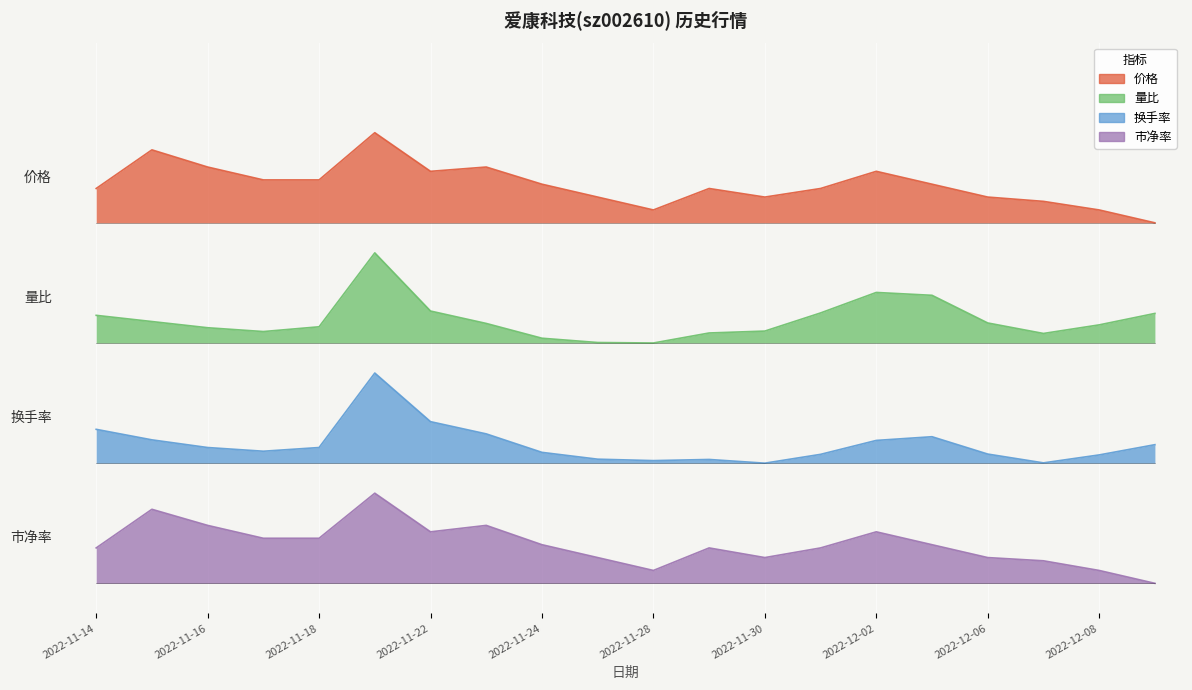

Reading left to right, what are all the values shown in this chart?

价格: 2022-11-14=13.1	2022-11-15=14.4	2022-11-16=13.9	2022-11-17=13.4	2022-11-18=13.4	2022-11-21=15.0	2022-11-22=13.7	2022-11-23=13.9	2022-11-24=13.3	2022-11-25=12.9	2022-11-28=12.4	2022-11-29=13.1	2022-11-30=12.9	2022-12-01=13.1	2022-12-02=13.7	2022-12-05=13.3	2022-12-06=12.9	2022-12-07=12.7	2022-12-08=12.4	2022-12-09=12.0
量比: 2022-11-14=8.9	2022-11-15=8.7	2022-11-16=8.5	2022-11-17=8.4	2022-11-18=8.5	2022-11-21=11.0	2022-11-22=9.1	2022-11-23=8.7	2022-11-24=8.2	2022-11-25=8.0	2022-11-28=8.0	2022-11-29=8.3	2022-11-30=8.4	2022-12-01=9.0	2022-12-02=9.7	2022-12-05=9.6	2022-12-06=8.7	2022-12-07=8.3	2022-12-08=8.6	2022-12-09=9.0
换手率: 2022-11-14=5.1	2022-11-15=4.8	2022-11-16=4.5	2022-11-17=4.4	2022-11-18=4.5	2022-11-21=7.0	2022-11-22=5.4	2022-11-23=5.0	2022-11-24=4.4	2022-11-25=4.1	2022-11-28=4.1	2022-11-29=4.1	2022-11-30=4.0	2022-12-01=4.3	2022-12-02=4.8	2022-12-05=4.9	2022-12-06=4.3	2022-12-07=4.0	2022-12-08=4.3	2022-12-09=4.6
市净率: 2022-11-14=1.2	2022-11-15=2.5	2022-11-16=1.9	2022-11-17=1.5	2022-11-18=1.5	2022-11-21=3.0	2022-11-22=1.7	2022-11-23=1.9	2022-11-24=1.3	2022-11-25=0.9	2022-11-28=0.4	2022-11-29=1.2	2022-11-30=0.9	2022-12-01=1.2	2022-12-02=1.7	2022-12-05=1.3	2022-12-06=0.9	2022-12-07=0.8	2022-12-08=0.4	2022-12-09=0.0